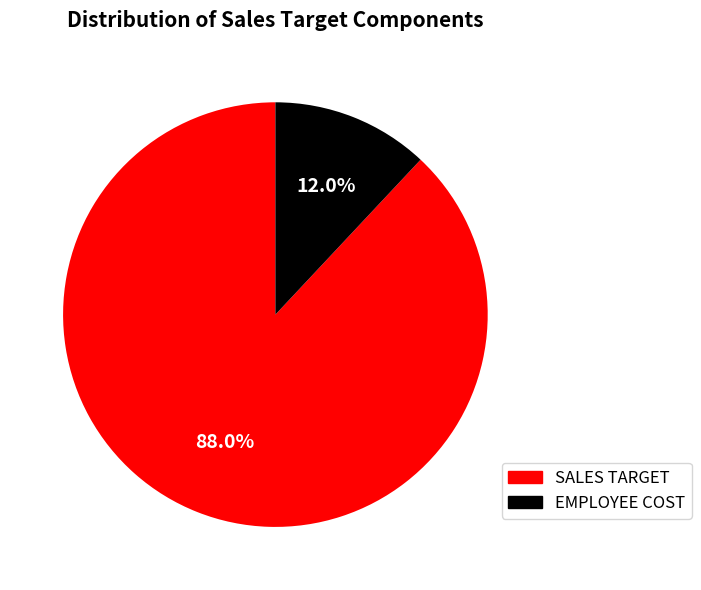

Count the number of slices in the pie.

2